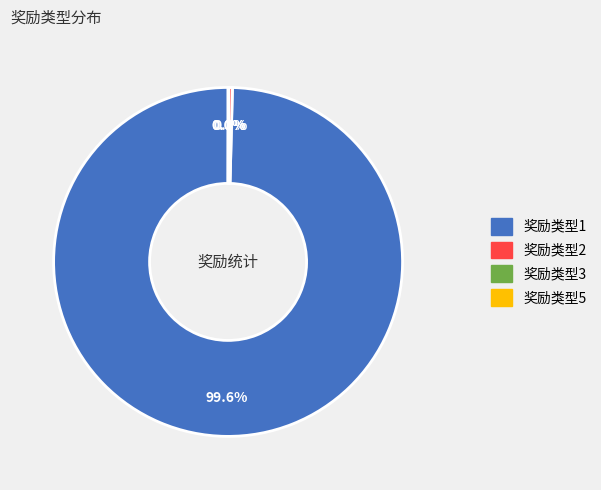

Is there any slice that represents more than half of the pie?

Yes